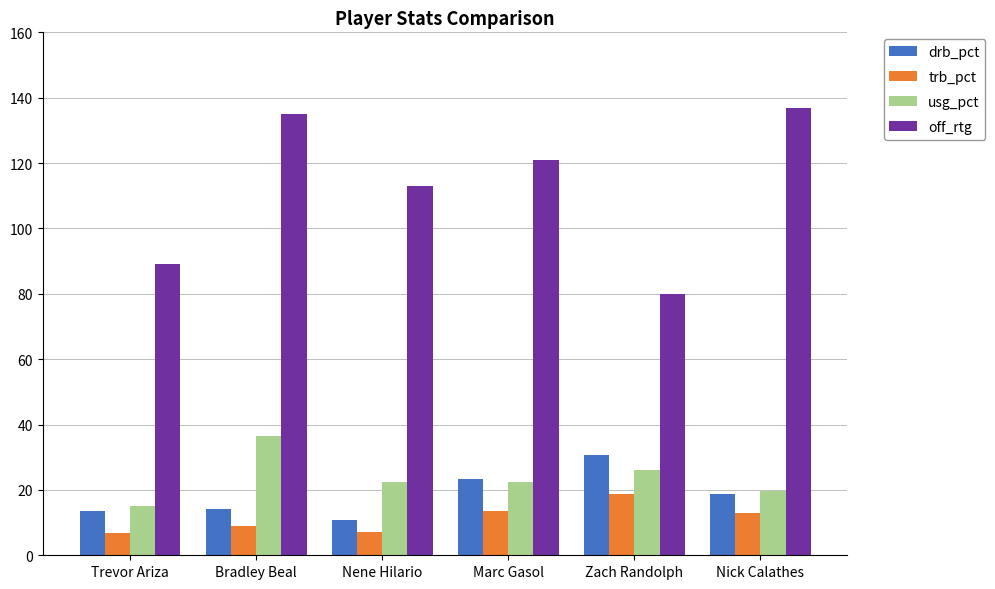

Which series has the largest total across all categories?

off_rtg